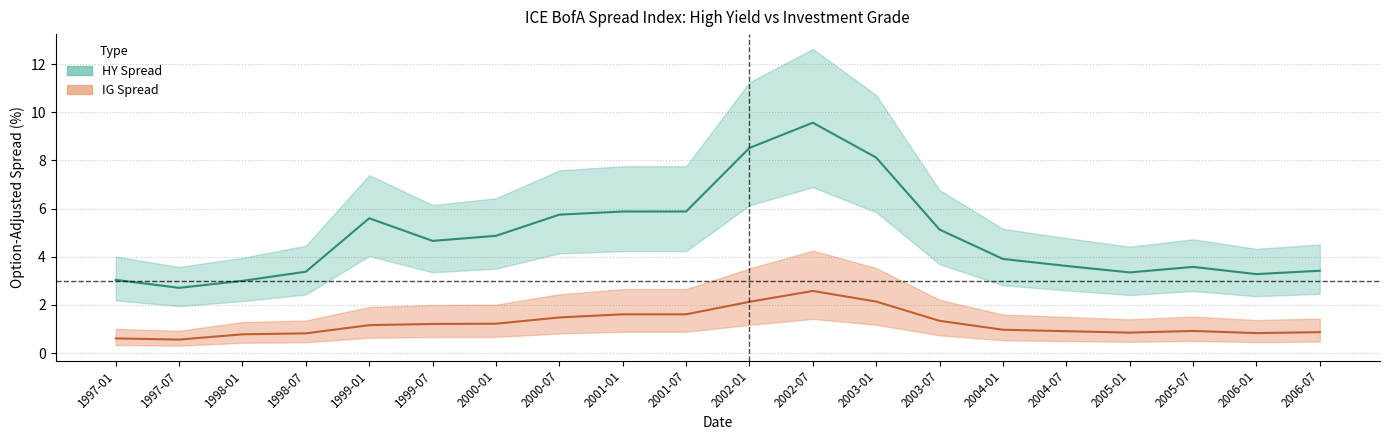

What is the minimum value for IG Spread?

0.6